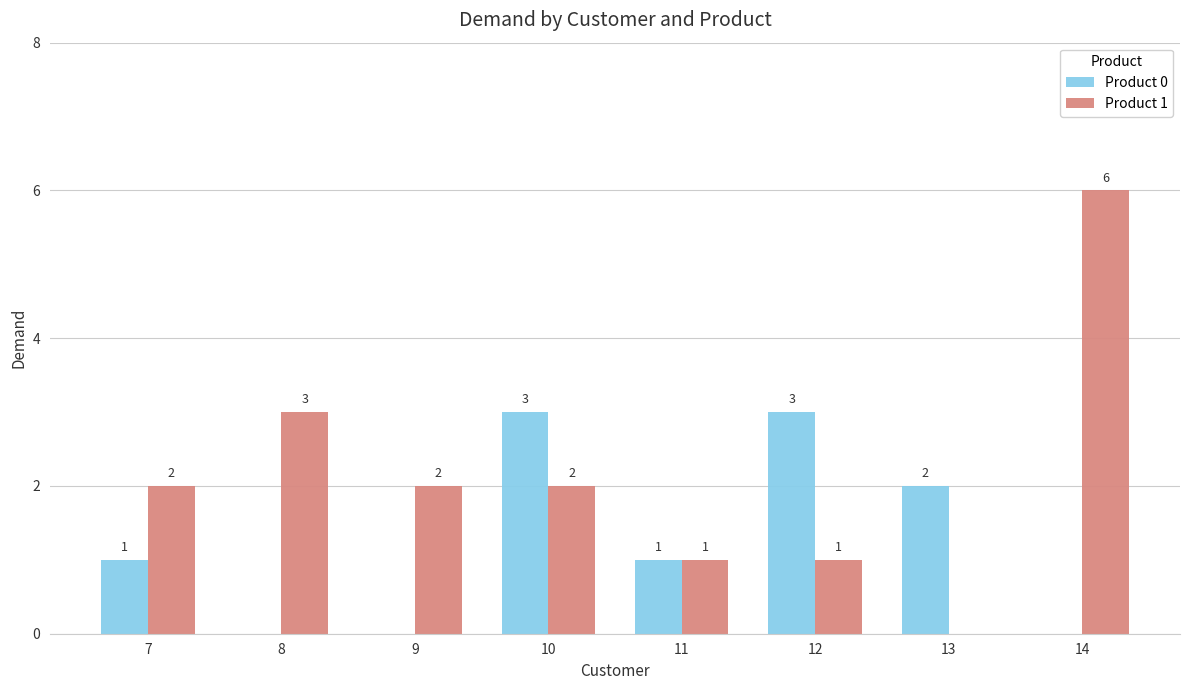

Between 7 and 11, which series saw the biggest shift?

Product 1